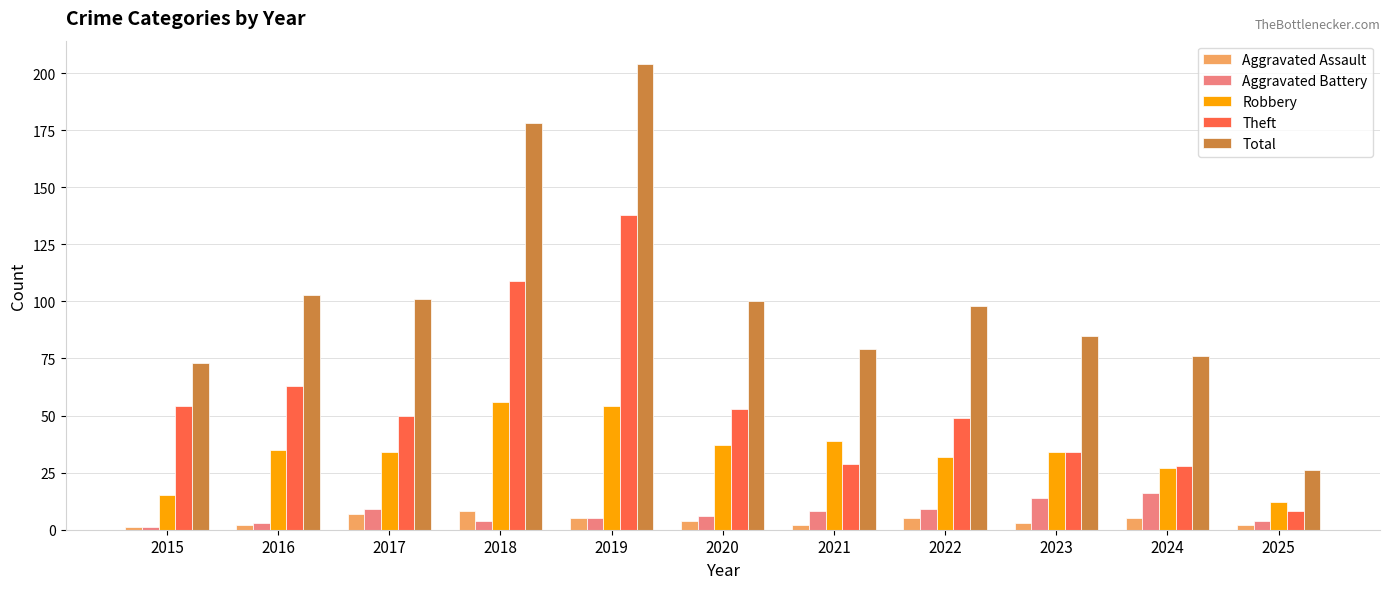

Rank the series by their maximum value, from lowest to highest.

Aggravated Assault, Aggravated Battery, Robbery, Theft, Total